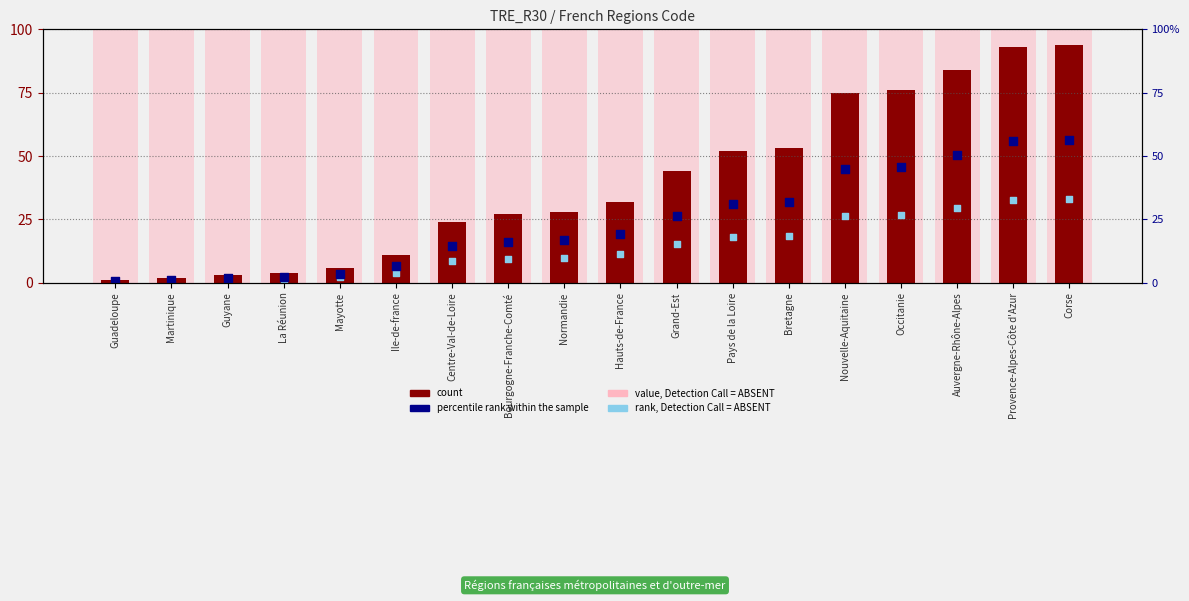

What is the total value across all series at Bourgogne-Franche-Comté?

152.7